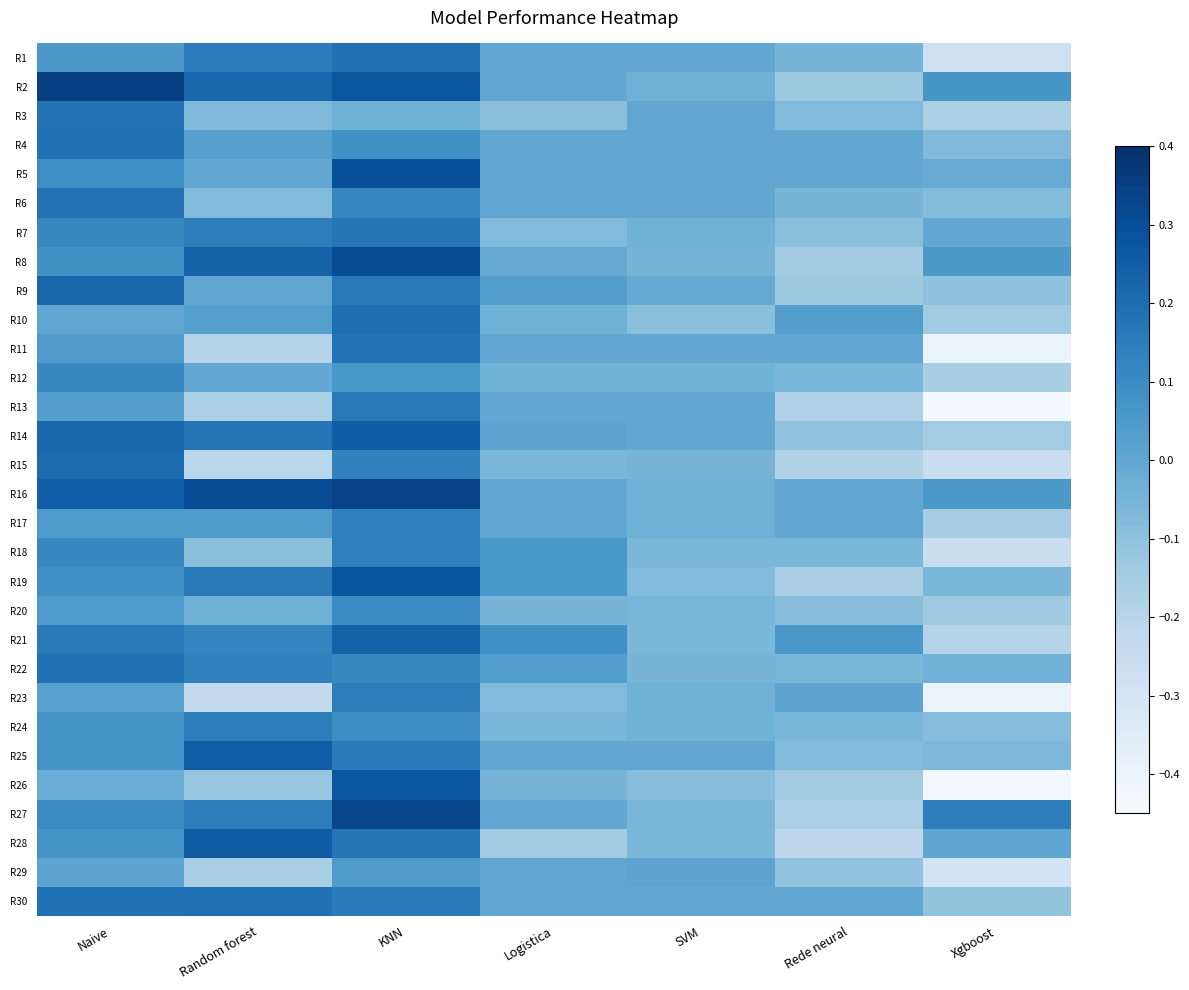

Reading left to right, extract all data points from this chart.

R1: Naive=0.1	Random forest=0.1	KNN=0.2	Logistica=0.0	SVM=0.0	Rede neural=-0.0	Xgboost=-0.3
R2: Naive=0.3	Random forest=0.2	KNN=0.3	Logistica=0.0	SVM=-0.0	Rede neural=-0.1	Xgboost=0.1
R3: Naive=0.2	Random forest=-0.1	KNN=-0.0	Logistica=-0.1	SVM=0.0	Rede neural=-0.1	Xgboost=-0.2
R4: Naive=0.2	Random forest=0.0	KNN=0.1	Logistica=0.0	SVM=0.0	Rede neural=0.0	Xgboost=-0.1
R5: Naive=0.1	Random forest=-0.0	KNN=0.3	Logistica=0.0	SVM=0.0	Rede neural=0.0	Xgboost=-0.0
R6: Naive=0.2	Random forest=-0.1	KNN=0.1	Logistica=0.0	SVM=0.0	Rede neural=-0.0	Xgboost=-0.1
R7: Naive=0.1	Random forest=0.1	KNN=0.2	Logistica=-0.1	SVM=-0.0	Rede neural=-0.1	Xgboost=-0.0
R8: Naive=0.1	Random forest=0.2	KNN=0.3	Logistica=-0.0	SVM=-0.0	Rede neural=-0.1	Xgboost=0.1
R9: Naive=0.2	Random forest=0.0	KNN=0.2	Logistica=0.0	SVM=-0.0	Rede neural=-0.1	Xgboost=-0.1
R10: Naive=0.0	Random forest=0.0	KNN=0.2	Logistica=-0.0	SVM=-0.1	Rede neural=0.0	Xgboost=-0.1
R11: Naive=0.0	Random forest=-0.2	KNN=0.2	Logistica=0.0	SVM=0.0	Rede neural=0.0	Xgboost=-0.4
R12: Naive=0.1	Random forest=-0.0	KNN=0.1	Logistica=-0.0	SVM=-0.0	Rede neural=-0.1	Xgboost=-0.2
R13: Naive=0.0	Random forest=-0.2	KNN=0.2	Logistica=0.0	SVM=0.0	Rede neural=-0.2	Xgboost=-0.4
R14: Naive=0.2	Random forest=0.2	KNN=0.3	Logistica=0.0	SVM=0.0	Rede neural=-0.1	Xgboost=-0.1
R15: Naive=0.2	Random forest=-0.2	KNN=0.1	Logistica=-0.1	SVM=-0.0	Rede neural=-0.2	Xgboost=-0.3
R16: Naive=0.2	Random forest=0.3	KNN=0.3	Logistica=0.0	SVM=-0.0	Rede neural=0.0	Xgboost=0.1
R17: Naive=0.0	Random forest=0.0	KNN=0.1	Logistica=0.0	SVM=-0.0	Rede neural=0.0	Xgboost=-0.2
R18: Naive=0.1	Random forest=-0.1	KNN=0.1	Logistica=0.1	SVM=-0.1	Rede neural=-0.1	Xgboost=-0.3
R19: Naive=0.1	Random forest=0.2	KNN=0.3	Logistica=0.1	SVM=-0.1	Rede neural=-0.2	Xgboost=-0.1
R20: Naive=0.0	Random forest=-0.0	KNN=0.1	Logistica=-0.0	SVM=-0.1	Rede neural=-0.1	Xgboost=-0.1
R21: Naive=0.2	Random forest=0.1	KNN=0.2	Logistica=0.1	SVM=-0.1	Rede neural=0.1	Xgboost=-0.2
R22: Naive=0.2	Random forest=0.1	KNN=0.1	Logistica=0.0	SVM=-0.0	Rede neural=-0.1	Xgboost=-0.0
R23: Naive=0.0	Random forest=-0.2	KNN=0.1	Logistica=-0.1	SVM=-0.0	Rede neural=0.0	Xgboost=-0.4
R24: Naive=0.1	Random forest=0.1	KNN=0.1	Logistica=-0.1	SVM=-0.0	Rede neural=-0.1	Xgboost=-0.1
R25: Naive=0.1	Random forest=0.3	KNN=0.2	Logistica=0.0	SVM=0.0	Rede neural=-0.1	Xgboost=-0.1
R26: Naive=-0.0	Random forest=-0.1	KNN=0.3	Logistica=-0.0	SVM=-0.1	Rede neural=-0.1	Xgboost=-0.4
R27: Naive=0.1	Random forest=0.1	KNN=0.3	Logistica=-0.0	SVM=-0.1	Rede neural=-0.2	Xgboost=0.1
R28: Naive=0.1	Random forest=0.3	KNN=0.2	Logistica=-0.1	SVM=-0.1	Rede neural=-0.2	Xgboost=0.0
R29: Naive=0.0	Random forest=-0.2	KNN=0.0	Logistica=0.0	SVM=0.0	Rede neural=-0.1	Xgboost=-0.3
R30: Naive=0.2	Random forest=0.2	KNN=0.2	Logistica=0.0	SVM=0.0	Rede neural=0.0	Xgboost=-0.1